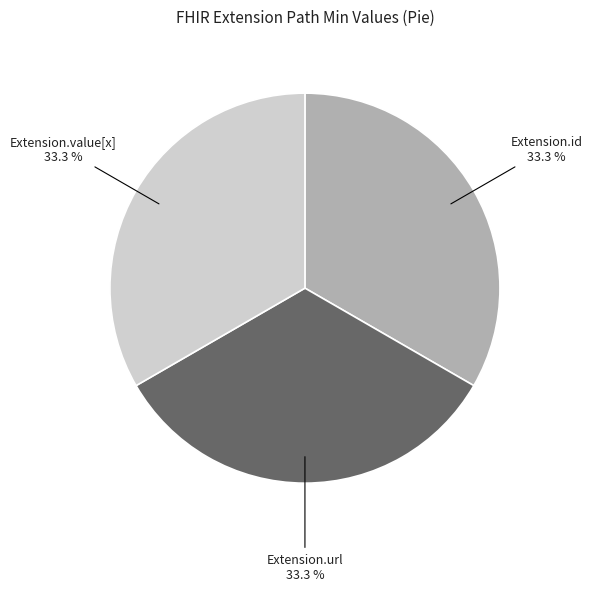

What is the ratio of the value at Extension.id to the value at Extension.url?

1.0